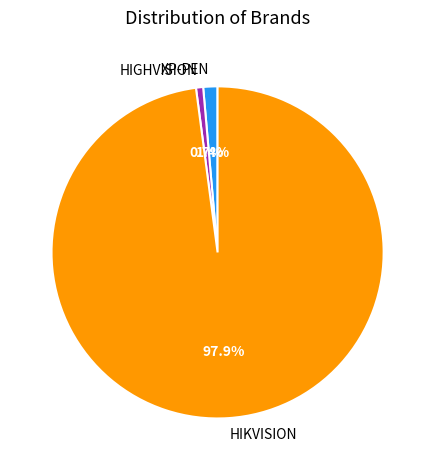

How many slices are in this pie chart?

3